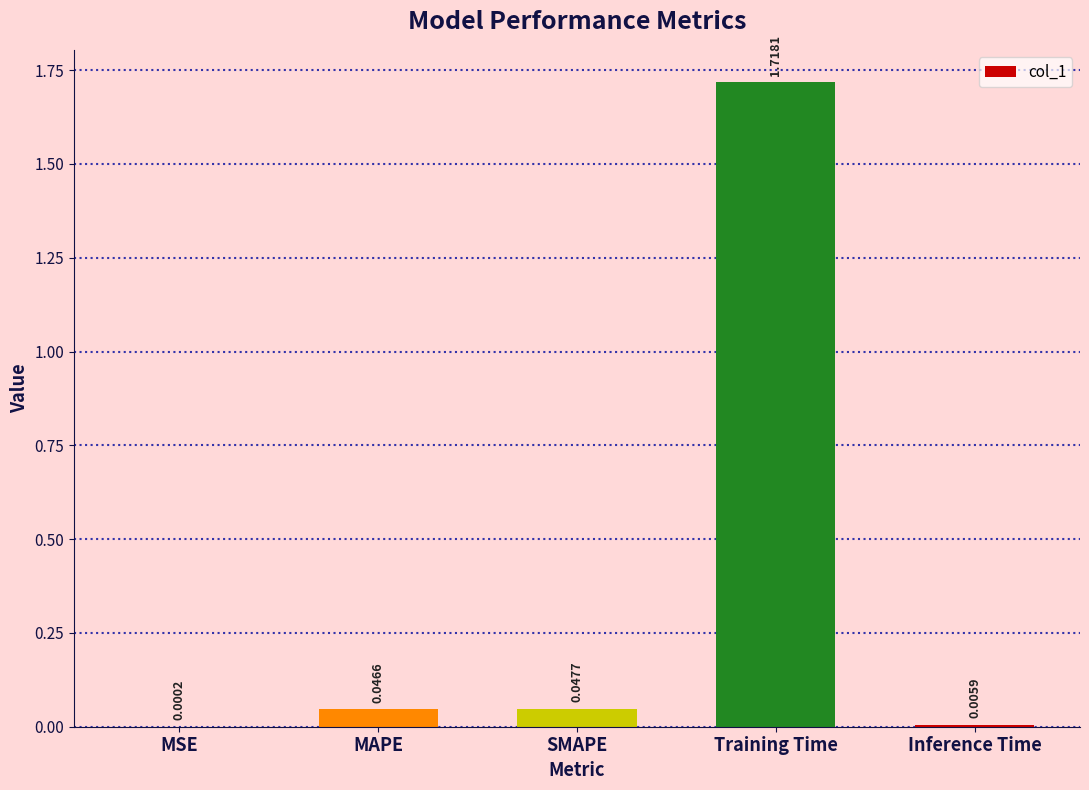

At which label is the value closest to 0?

MSE